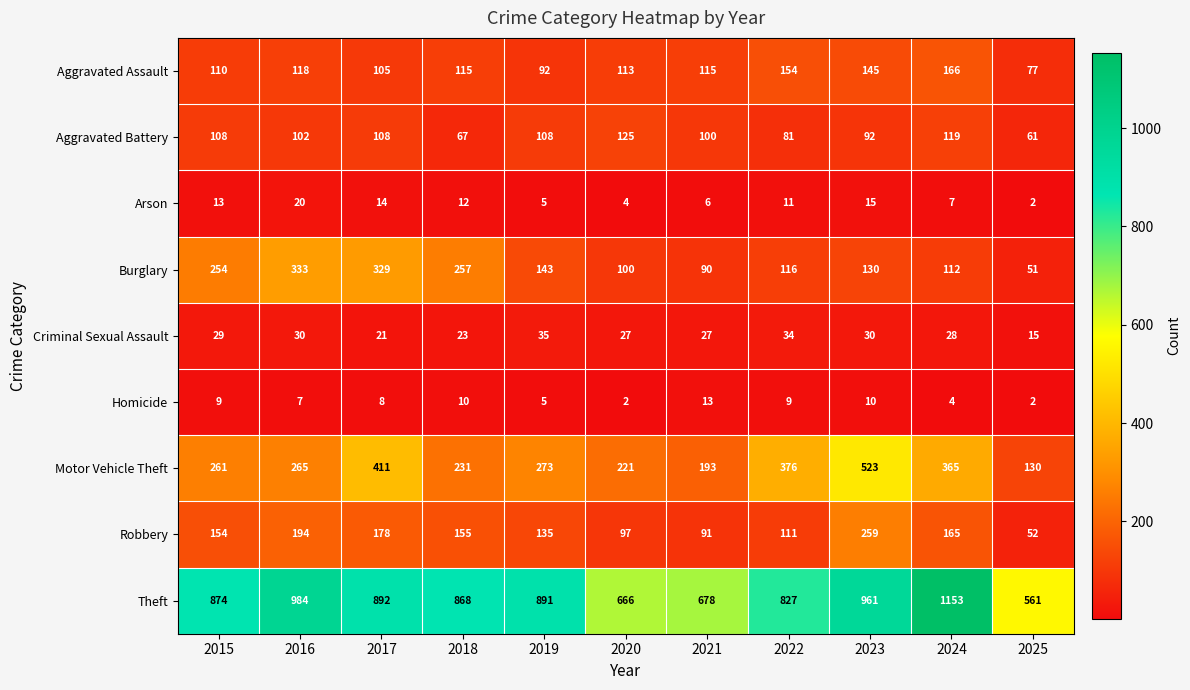

Where does the Homicide series first go above 8?

2015